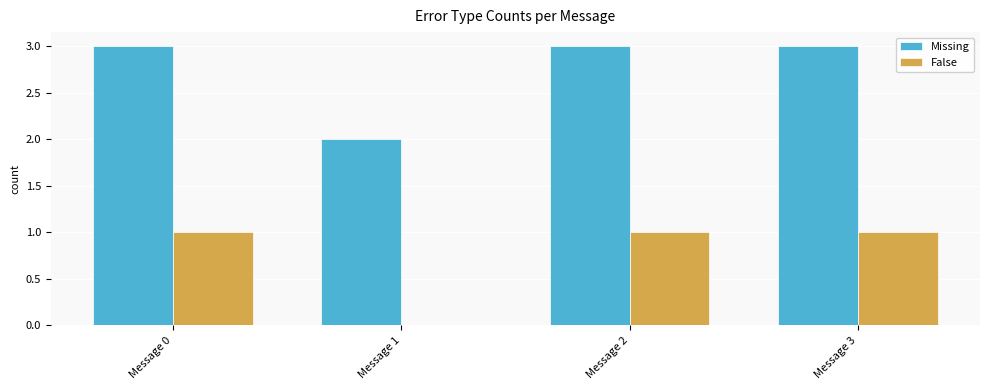

Are the bars grouped side by side (vs. stacked)?

Yes